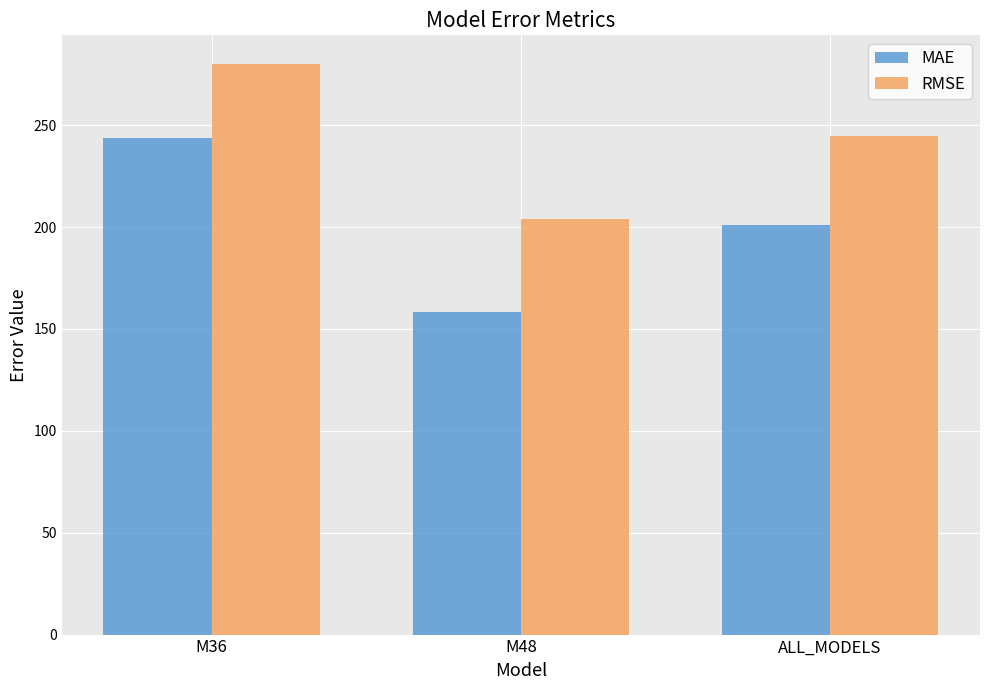

At M48, list the series in order from smallest to largest.

MAE, RMSE